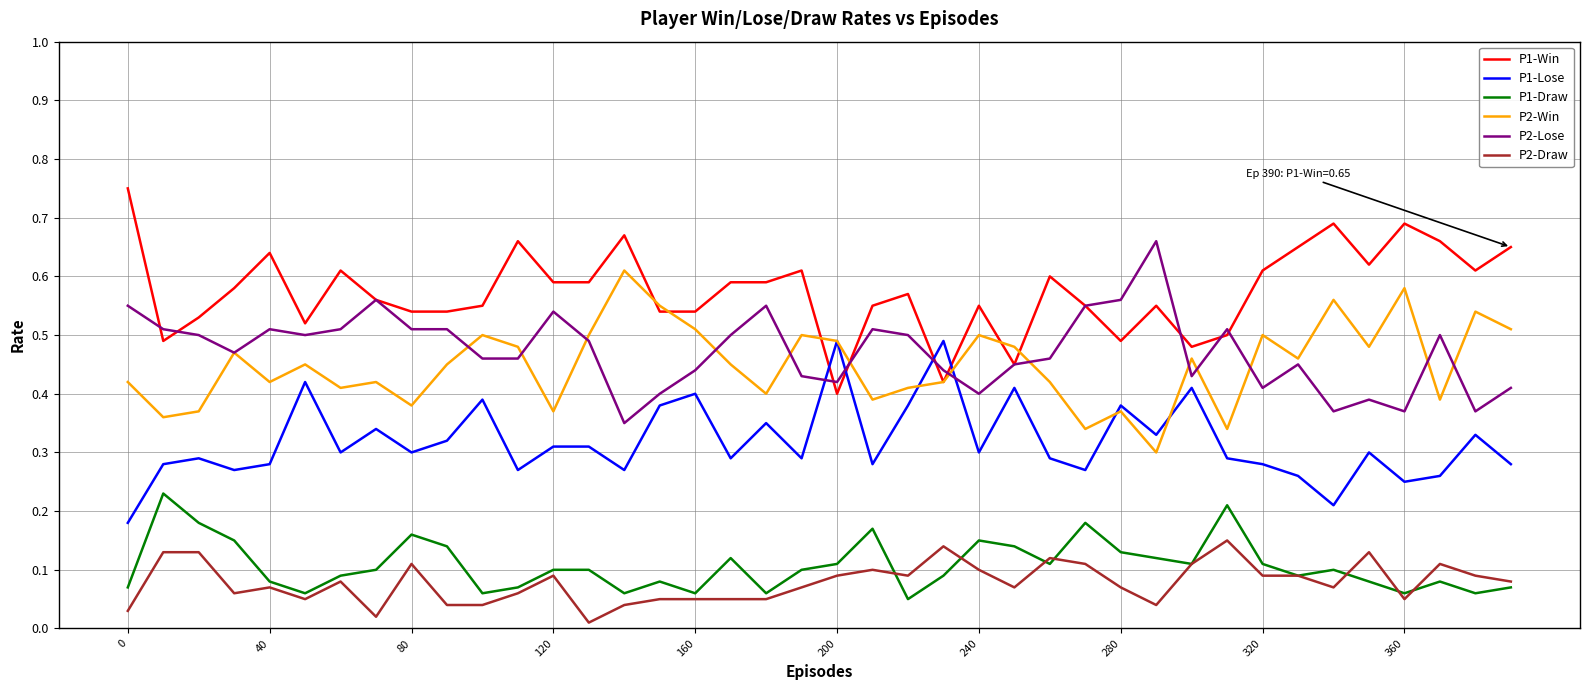

True or false: P2-Win and P1-Draw intersect in this chart.

False